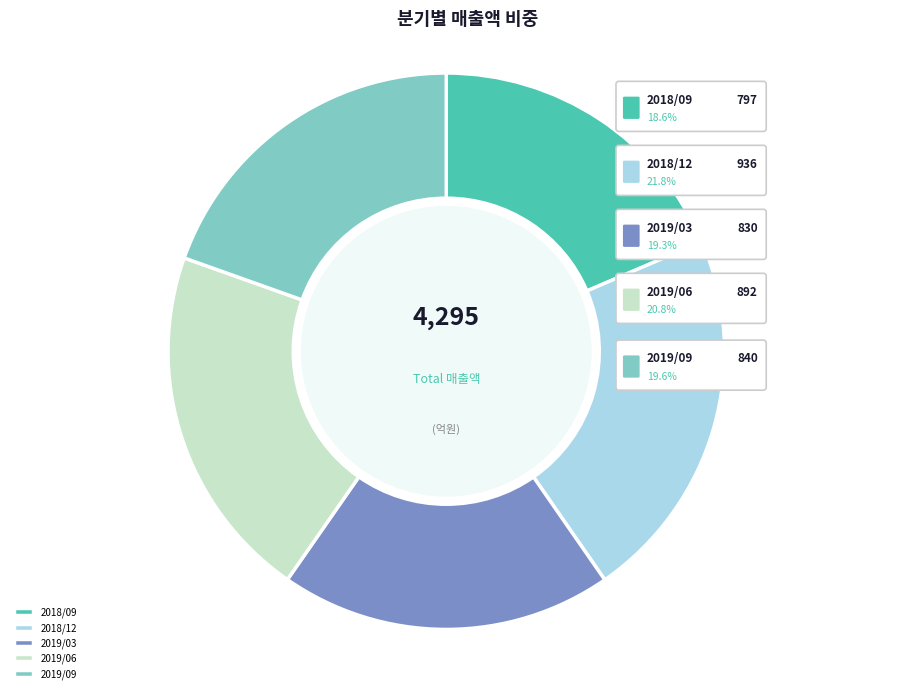

What percentage is the 2018/12 slice, to the nearest percent?

22%